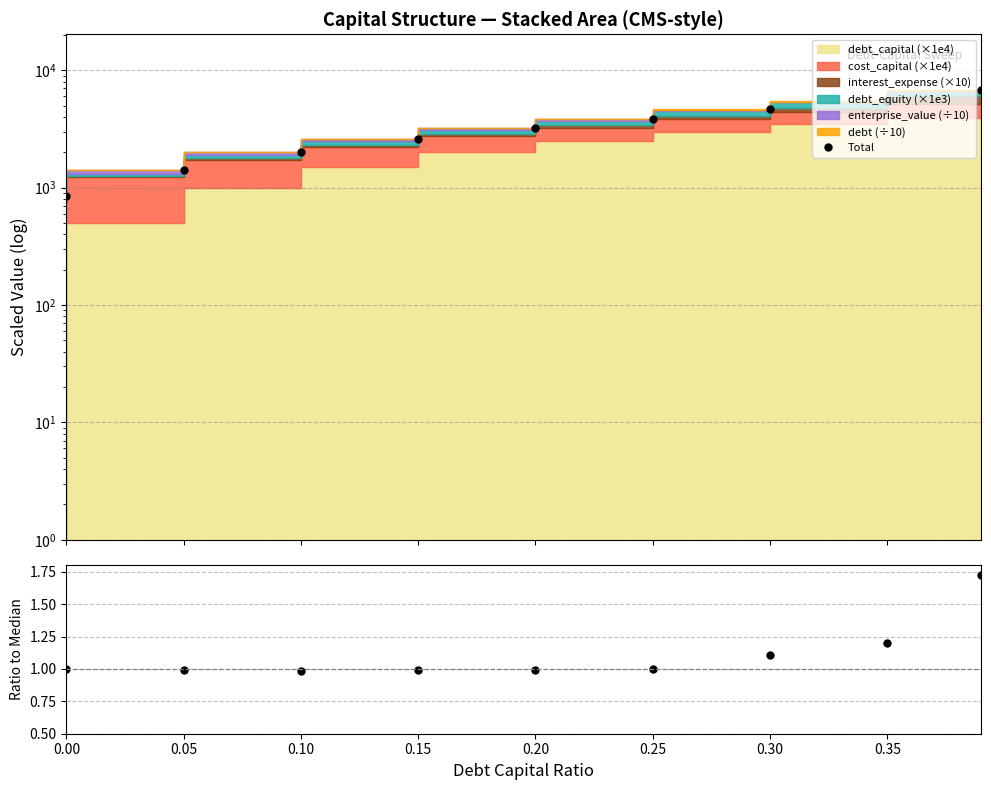

How many lines are shown in the chart?

2